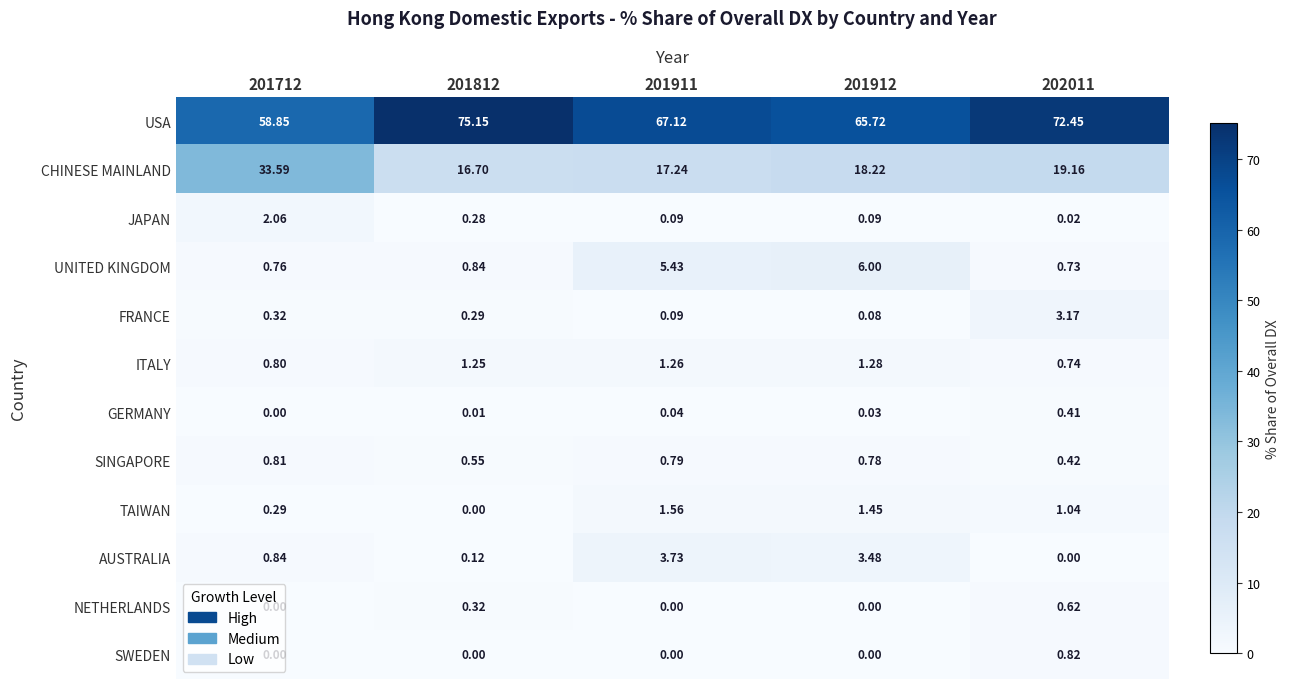

Rank the series by their maximum value, from lowest to highest.

GERMANY, NETHERLANDS, SINGAPORE, SWEDEN, ITALY, TAIWAN, JAPAN, FRANCE, AUSTRALIA, UNITED KINGDOM, CHINESE MAINLAND, USA